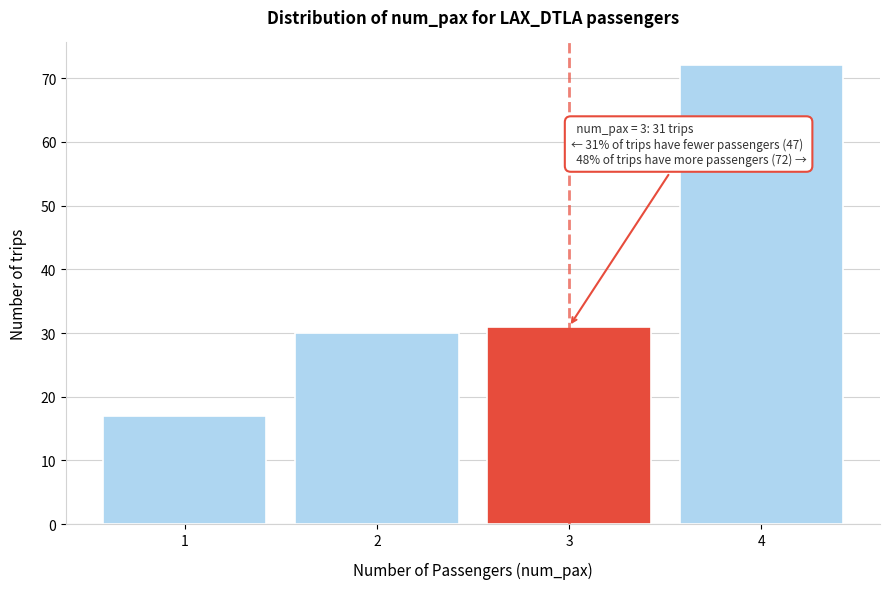

Reading left to right, transcribe all the data shown in this chart.

1=17	2=30	3=31	4=72